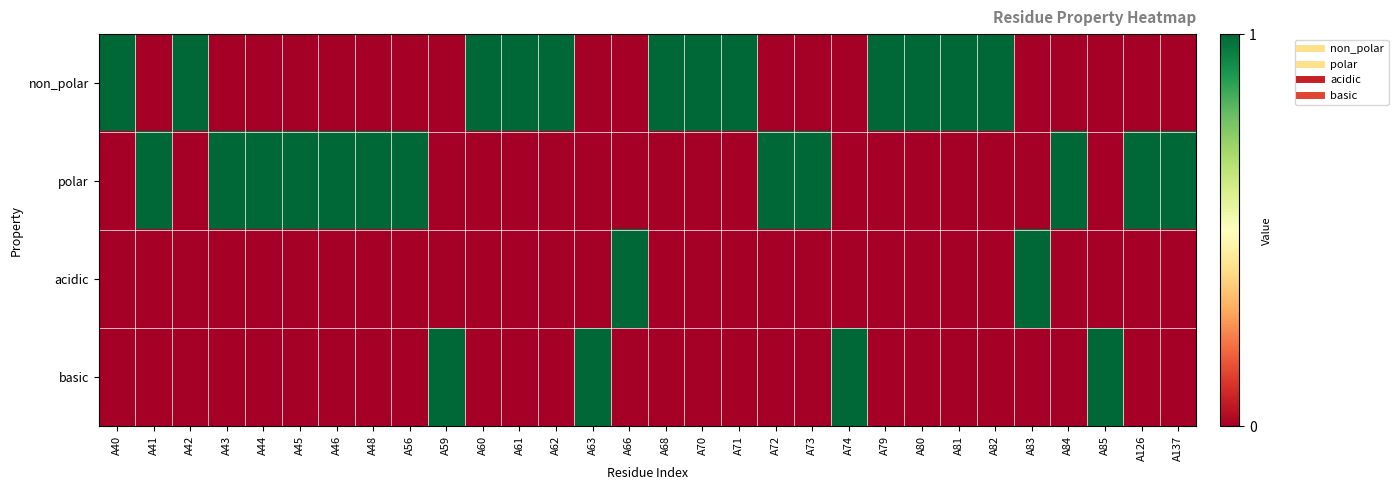

How many categories are shown in the chart?

30